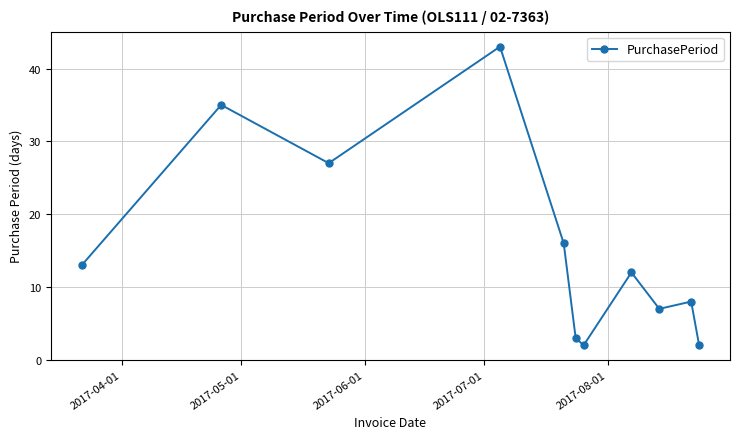

What is the value of the 11th point from the left?

2